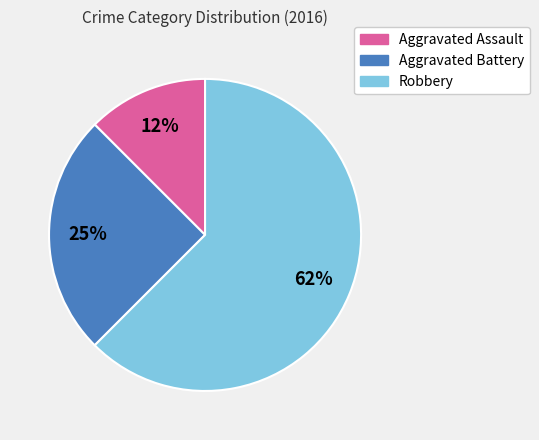

Rank the categories by value from lowest to highest.

Aggravated Assault, Aggravated Battery, Robbery